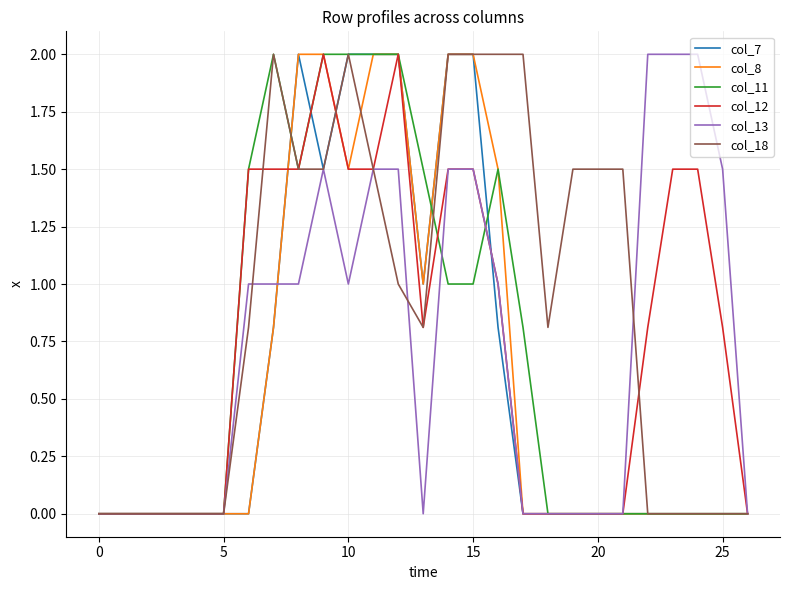

What is the maximum value for col_7?

2.0